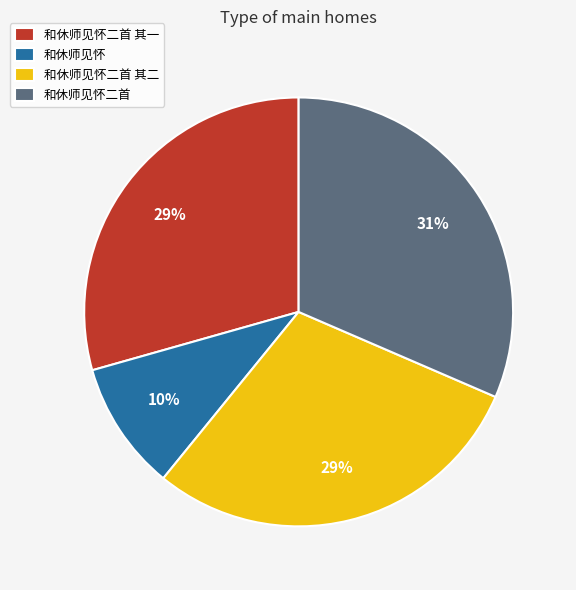

Combined, do 和休师见怀 and 和休师见怀二首 其二 account for over 50%?

No